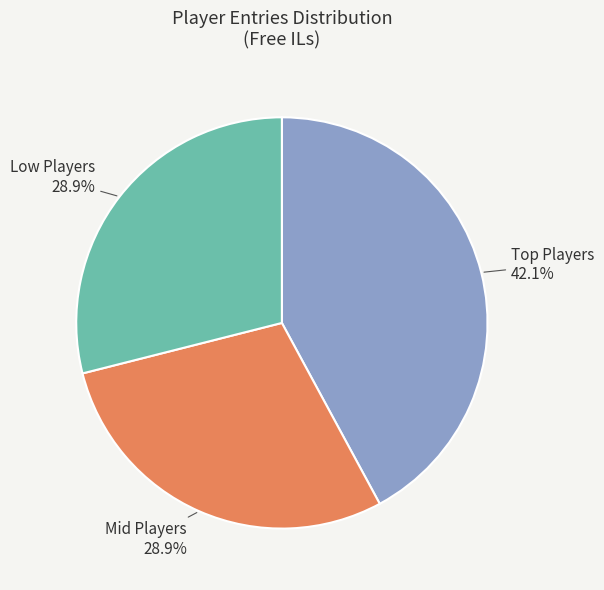

Is there a majority slice in this chart?

No